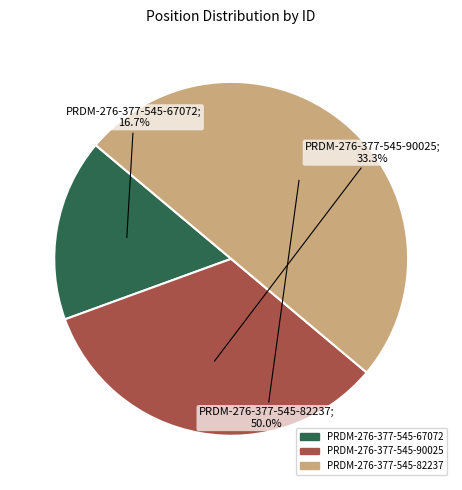

The PRDM-276-377-545-82237 slice represents 55% of the pie. True or false?

False